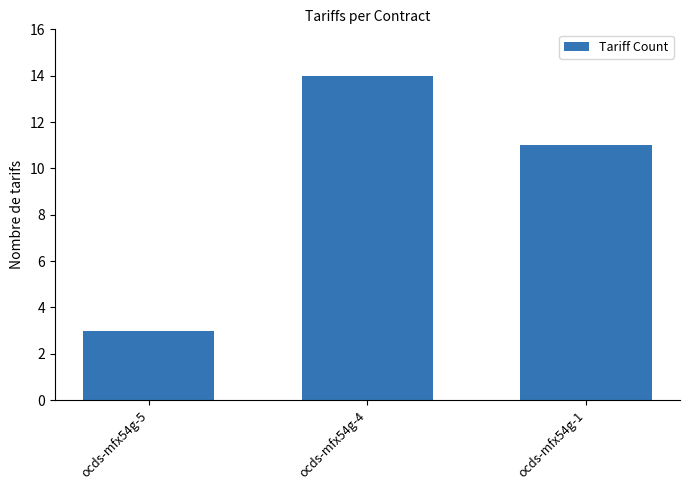

What is the average value?

9